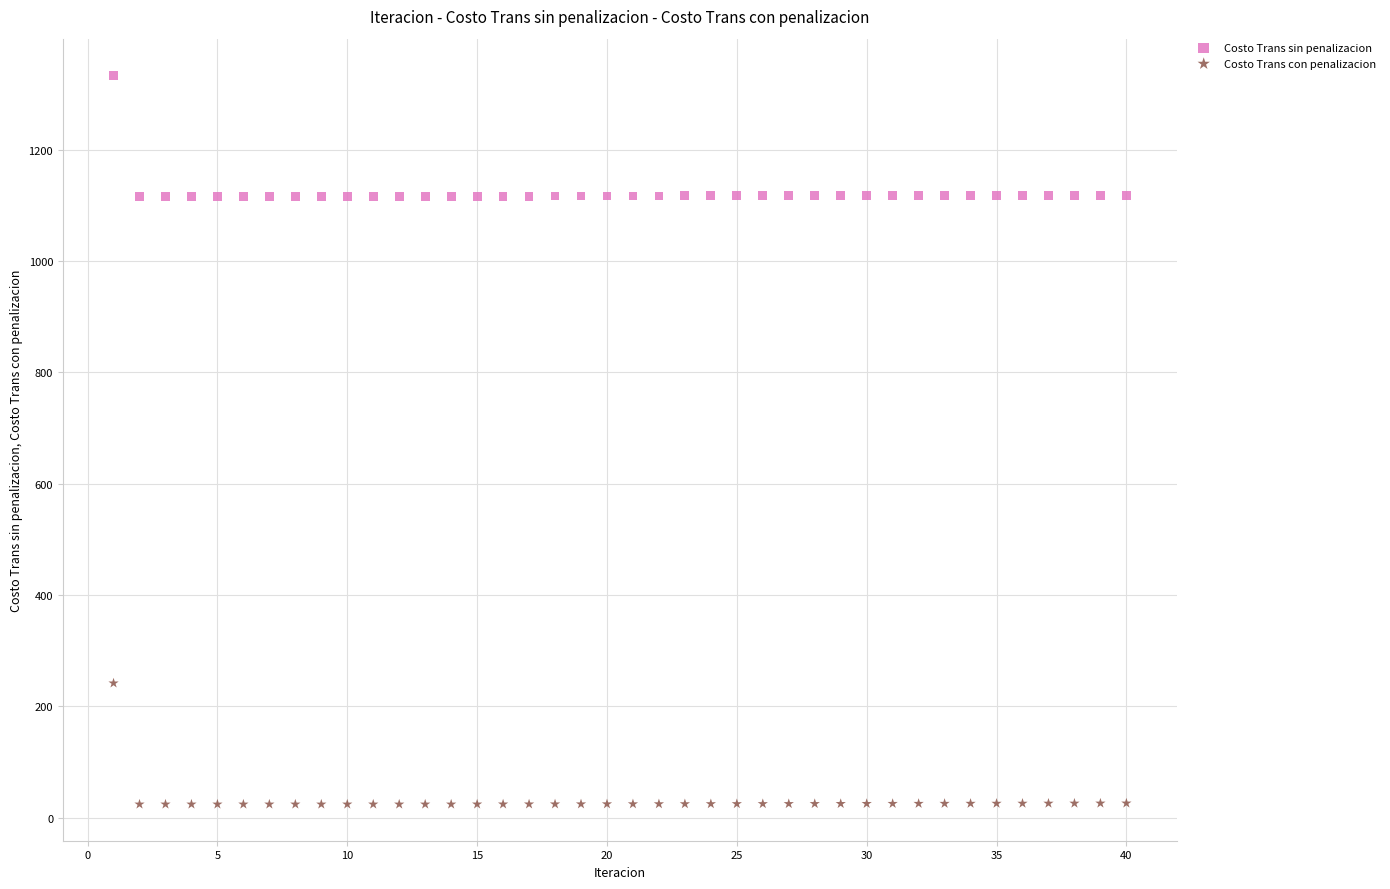

What is the X range (max minus min) for the scatter plot?

39.0